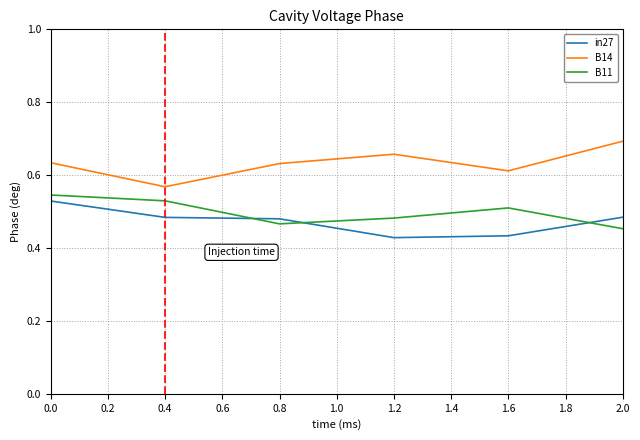

Which series has the largest total across all categories?

B14